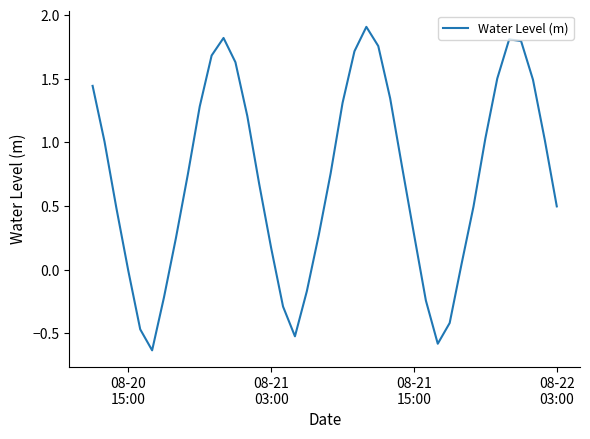

What is the difference between the maximum and minimum values?

2.5